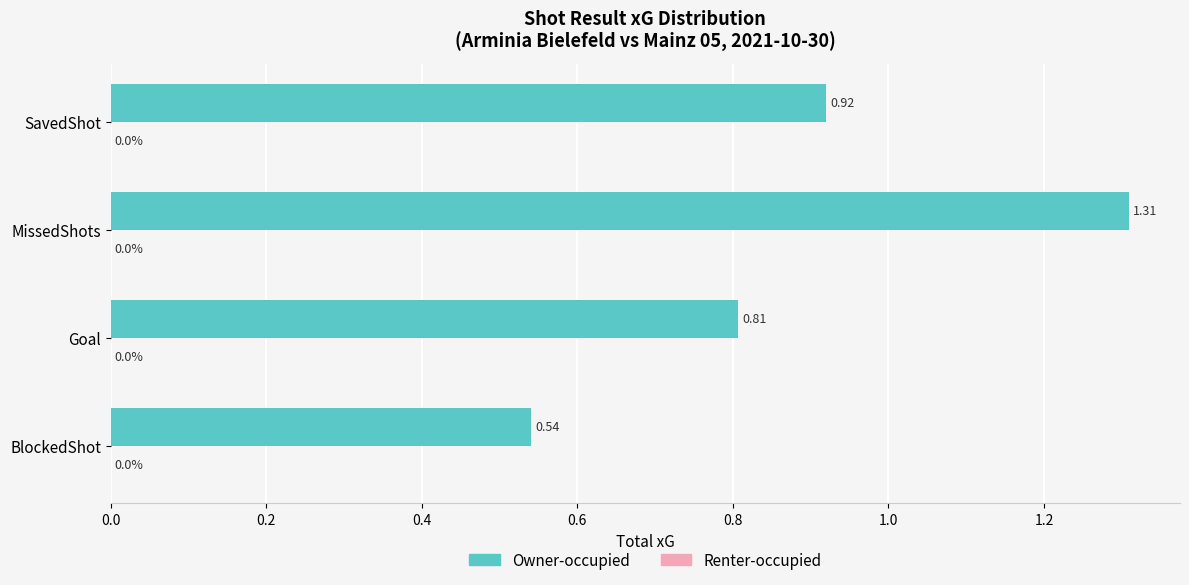

Which label corresponds to the largest value in the chart?

MissedShots